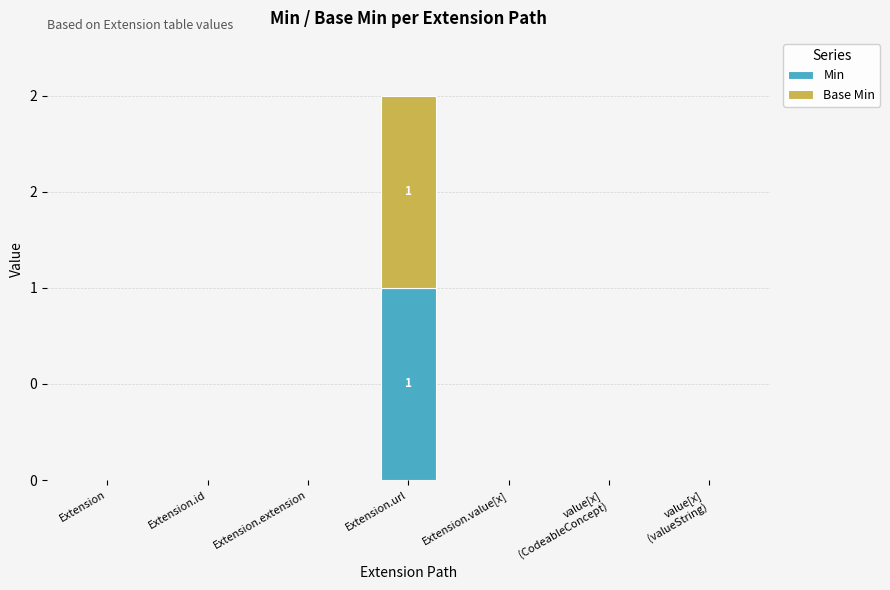

Is it true that Min equals 0 at Extension.value[x]?

True